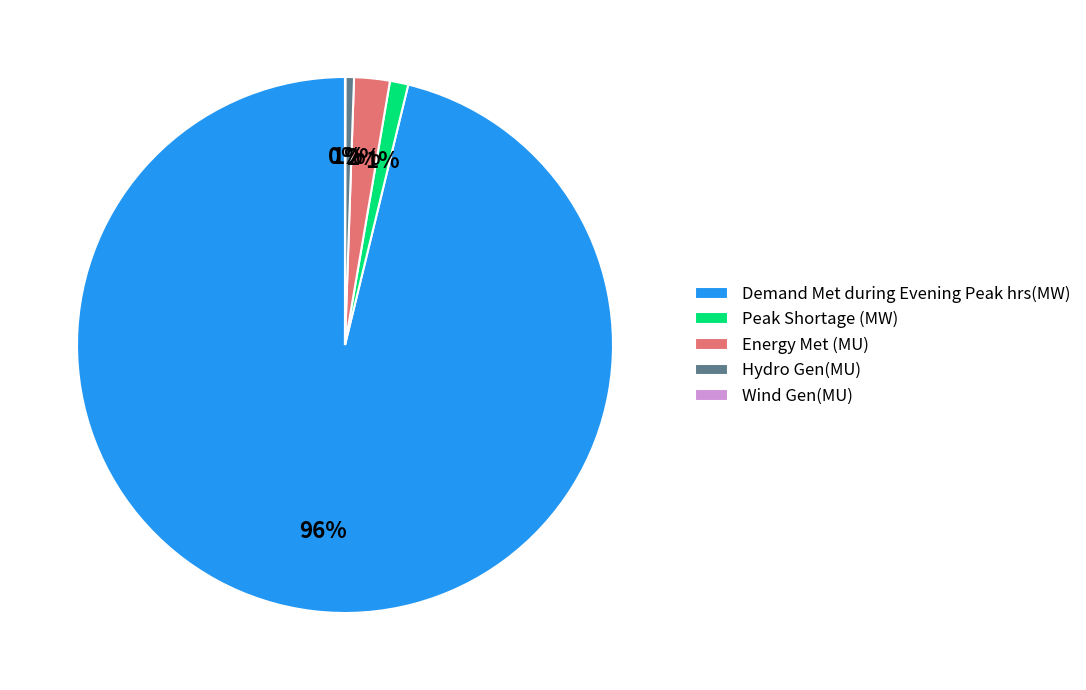

True or false: Peak Shortage (MW) accounts for 13% of the total.

False